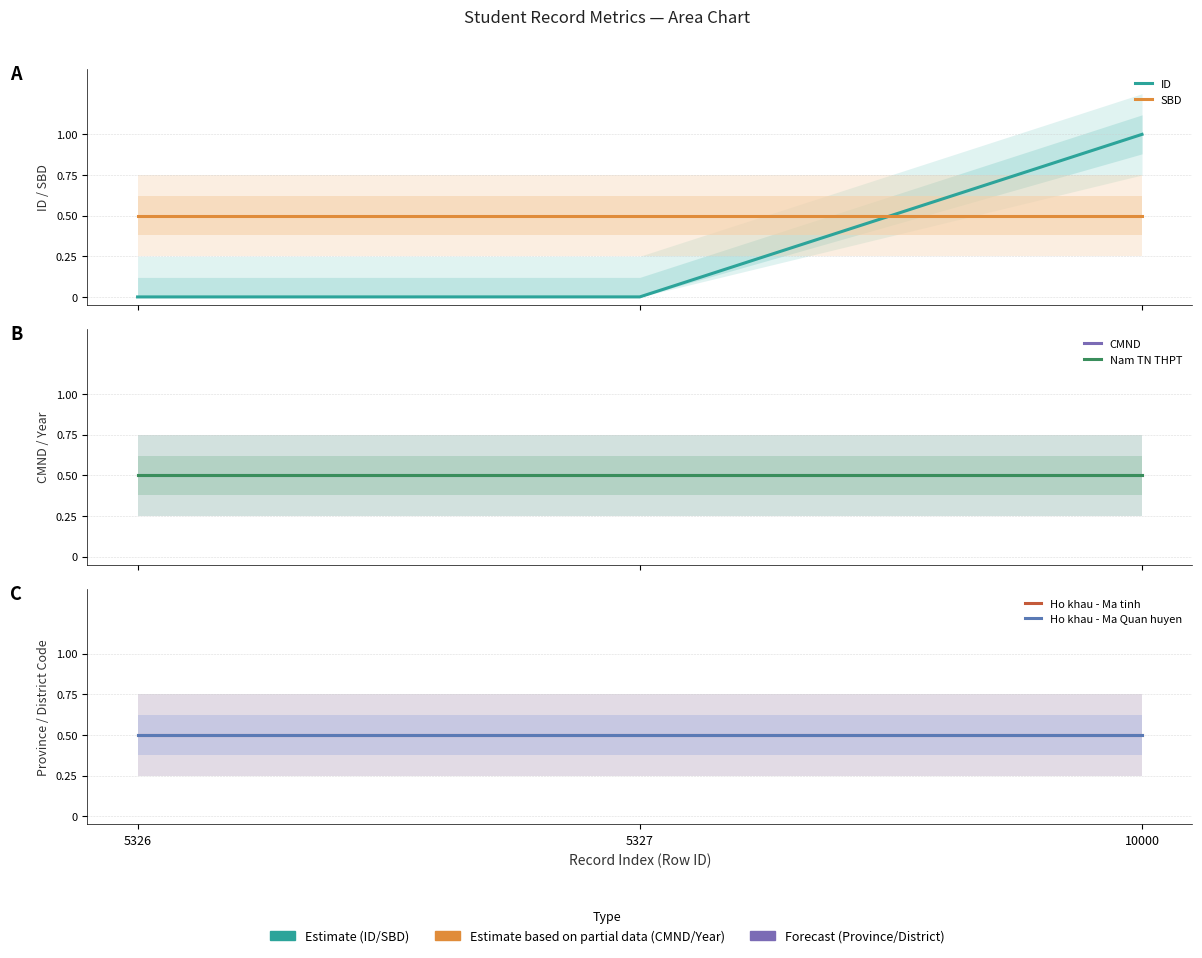

Rank the series by their maximum value, from highest to lowest.

ID, SBD, CMND, Nam TN THPT, Ho khau - Ma tinh, Ho khau - Ma Quan huyen